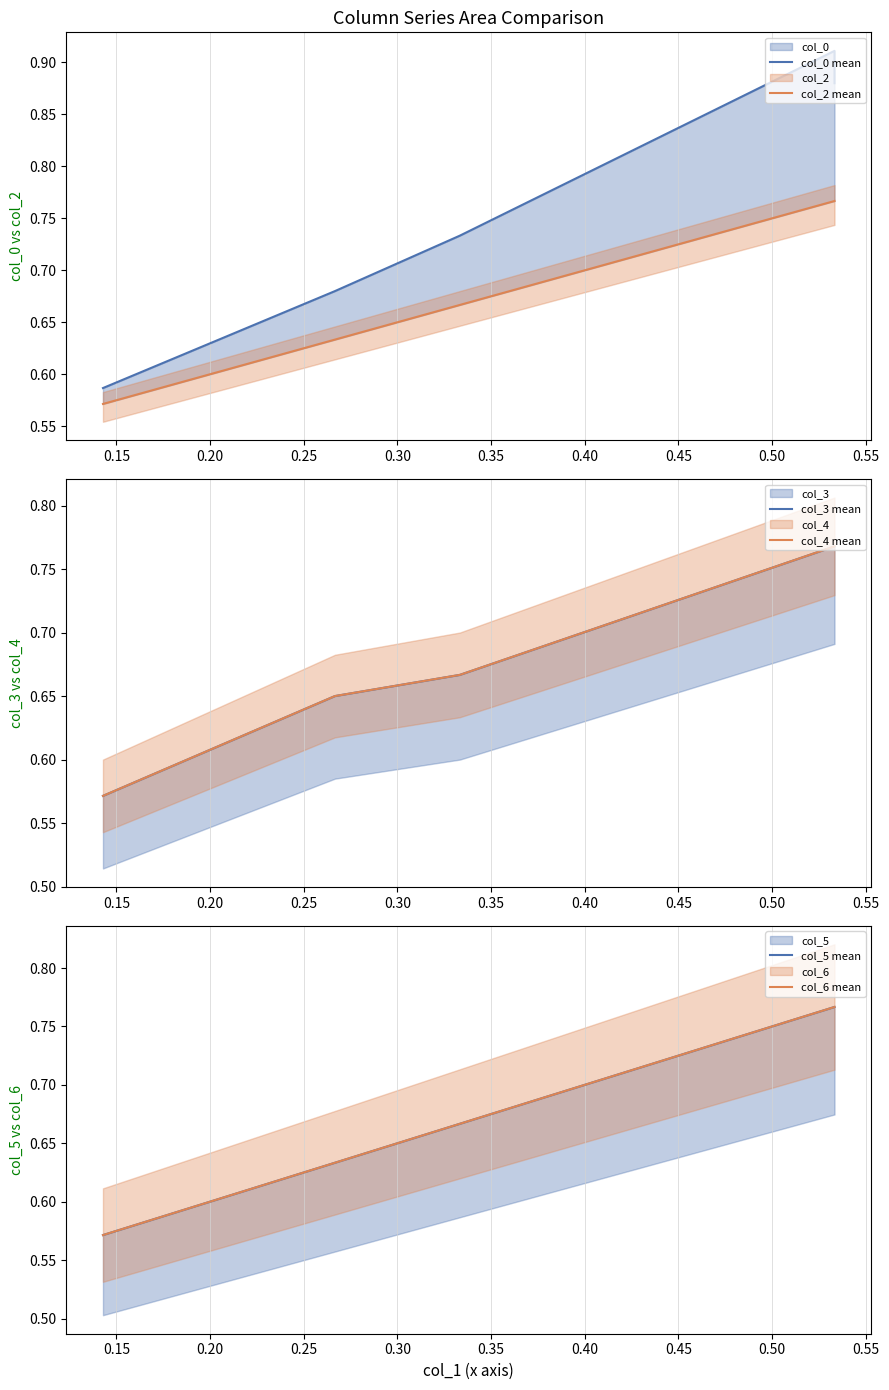

How many lines are shown in the chart?

6